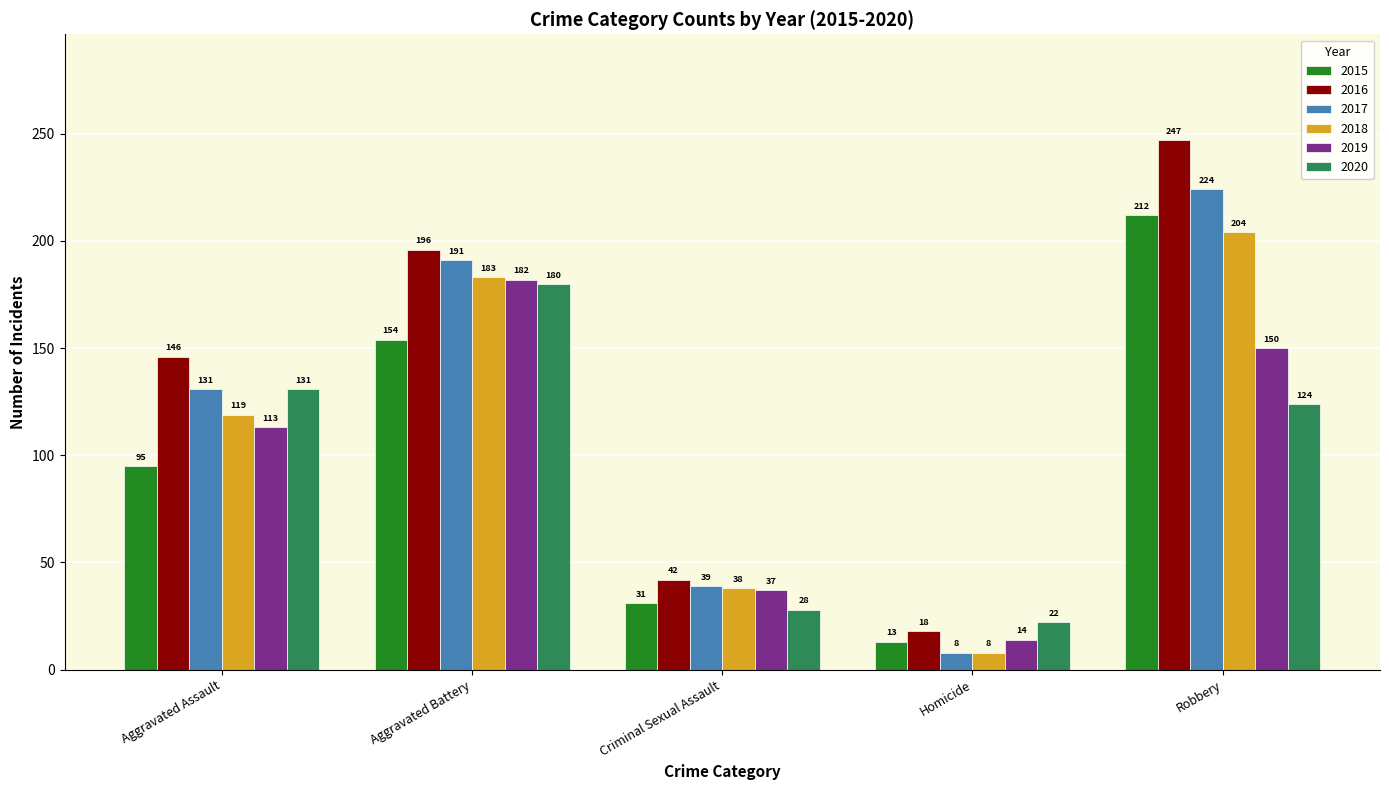

Reading left to right, list all the values displayed in this chart.

2015: Aggravated Assault=95	Aggravated Battery=154	Criminal Sexual Assault=31	Homicide=13	Robbery=212
2016: Aggravated Assault=146	Aggravated Battery=196	Criminal Sexual Assault=42	Homicide=18	Robbery=247
2017: Aggravated Assault=131	Aggravated Battery=191	Criminal Sexual Assault=39	Homicide=8	Robbery=224
2018: Aggravated Assault=119	Aggravated Battery=183	Criminal Sexual Assault=38	Homicide=8	Robbery=204
2019: Aggravated Assault=113	Aggravated Battery=182	Criminal Sexual Assault=37	Homicide=14	Robbery=150
2020: Aggravated Assault=131	Aggravated Battery=180	Criminal Sexual Assault=28	Homicide=22	Robbery=124